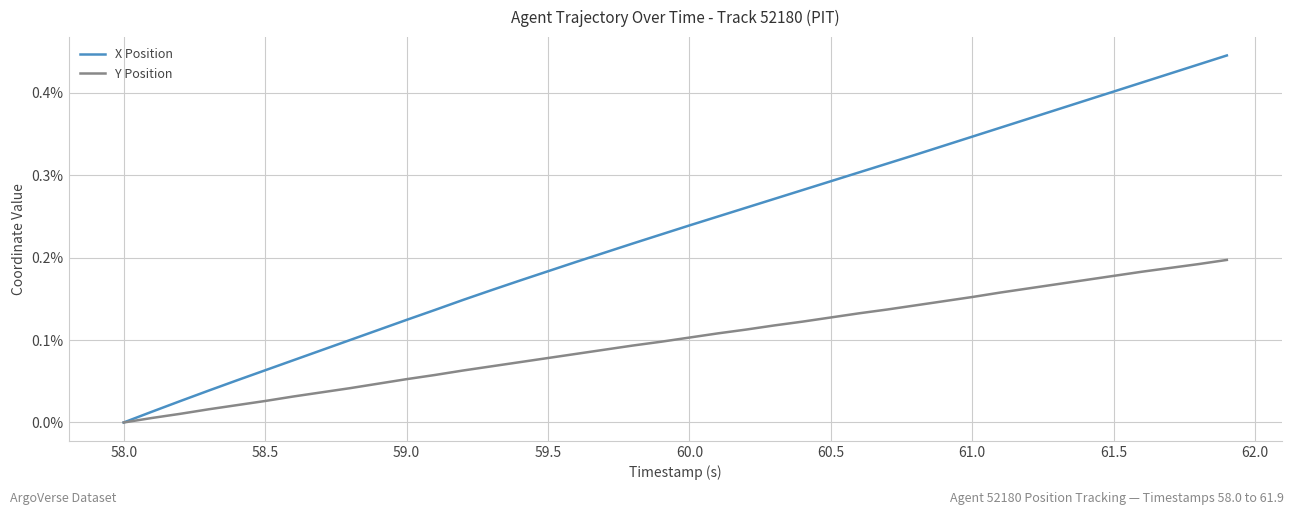

Which series has the largest total across all categories?

X Position